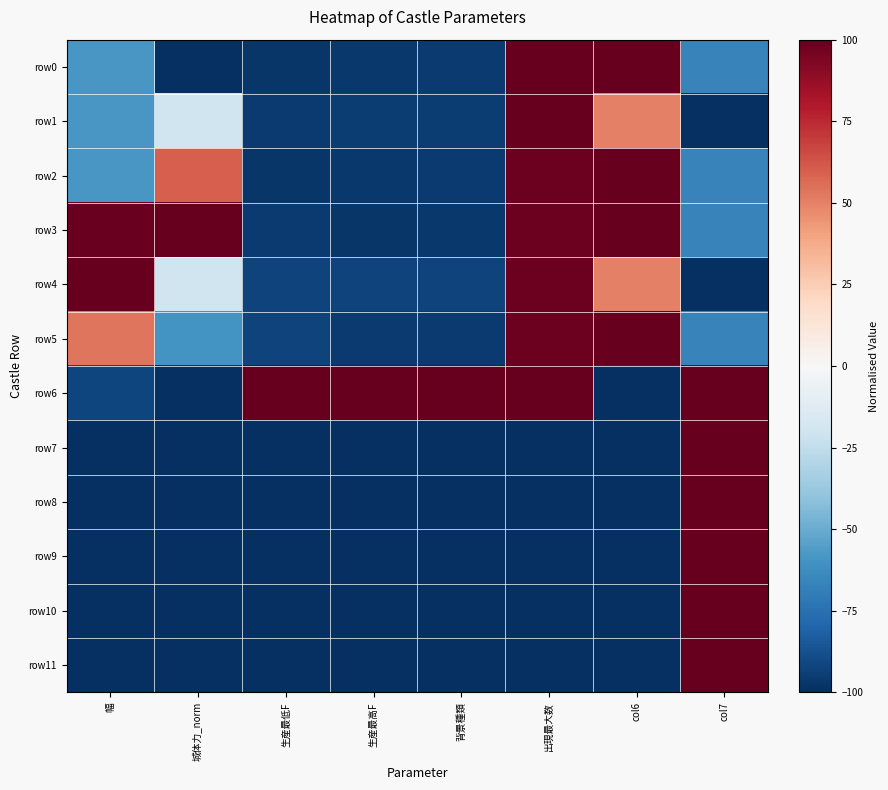

Reading right to left, transcribe all the data shown in this chart.

row0: col7=-66.7	col6=100.0	出現最大数=100.0	背景種類=-95.6	生産最高F=-96.3	生産最低F=-97.0	城体力_norm=-100.0	幅=-58.4
row1: col7=-100.0	col6=50.0	出現最大数=100.0	背景種類=-94.8	生産最高F=-94.8	生産最低F=-95.6	城体力_norm=-20.0	幅=-58.1
row2: col7=-66.7	col6=100.0	出現最大数=98.0	背景種類=-95.6	生産最高F=-96.3	生産最低F=-97.0	城体力_norm=60.0	幅=-58.4
row3: col7=-66.7	col6=100.0	出現最大数=98.0	背景種類=-96.3	生産最高F=-97.0	生産最低F=-95.6	城体力_norm=100.0	幅=98.6
row4: col7=-100.0	col6=50.0	出現最大数=98.0	背景種類=-92.6	生産最高F=-92.6	生産最低F=-92.6	城体力_norm=-20.0	幅=100.0
row5: col7=-66.7	col6=100.0	出現最大数=98.0	背景種類=-95.4	生産最高F=-95.4	生産最低F=-92.4	城体力_norm=-60.0	幅=53.4
row6: col7=100.0	col6=-100.0	出現最大数=100.0	背景種類=100.0	生産最高F=100.0	生産最低F=100.0	城体力_norm=-100.0	幅=-91.8
row7: col7=100.0	col6=-100.0	出現最大数=-100.0	背景種類=-100.0	生産最高F=-100.0	生産最低F=-100.0	城体力_norm=-100.0	幅=-100.0
row8: col7=100.0	col6=-100.0	出現最大数=-100.0	背景種類=-100.0	生産最高F=-100.0	生産最低F=-100.0	城体力_norm=-100.0	幅=-100.0
row9: col7=100.0	col6=-100.0	出現最大数=-100.0	背景種類=-100.0	生産最高F=-100.0	生産最低F=-100.0	城体力_norm=-100.0	幅=-100.0
row10: col7=100.0	col6=-100.0	出現最大数=-100.0	背景種類=-100.0	生産最高F=-100.0	生産最低F=-100.0	城体力_norm=-100.0	幅=-100.0
row11: col7=100.0	col6=-100.0	出現最大数=-100.0	背景種類=-100.0	生産最高F=-100.0	生産最低F=-100.0	城体力_norm=-100.0	幅=-100.0